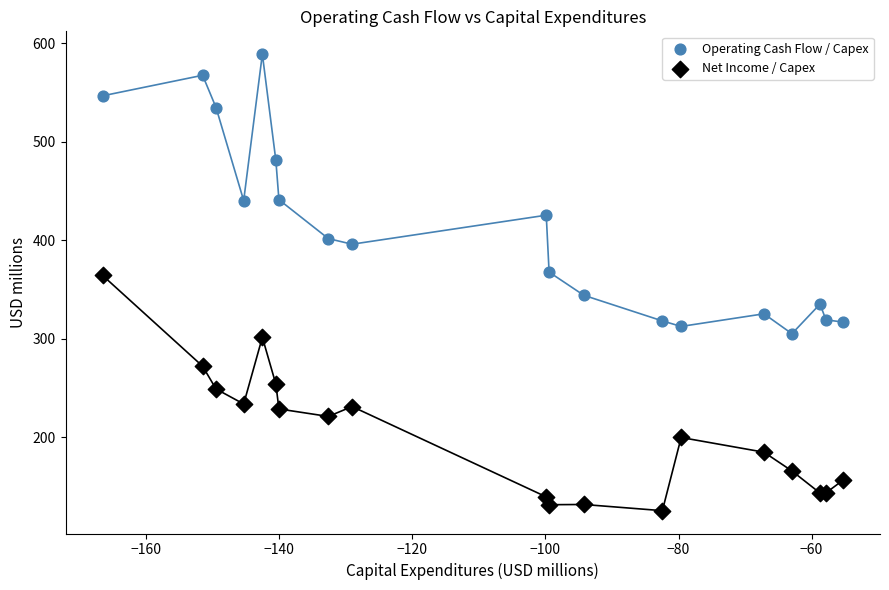

What are all the series names shown in the legend?

Operating Cash Flow / Capex, Net Income / Capex